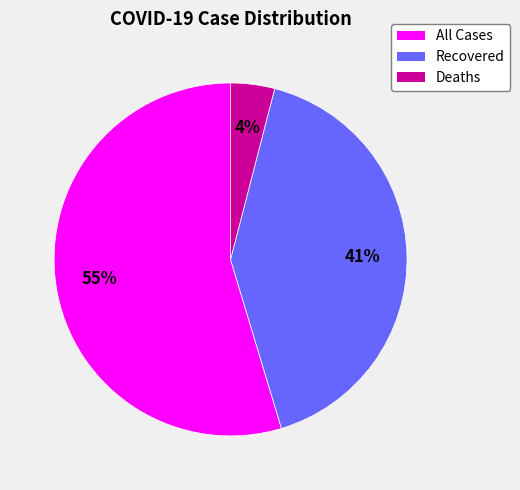

Is it true that Recovered is 31% of the pie?

False